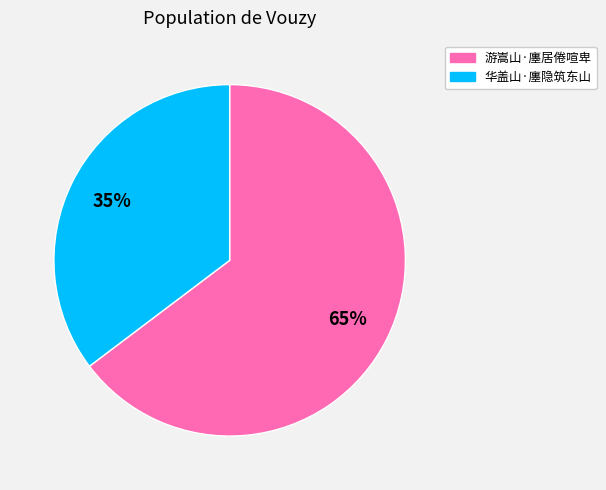

Rank the categories by value from highest to lowest.

游嵩山·廛居倦喧卑, 华盖山·廛隐筑东山